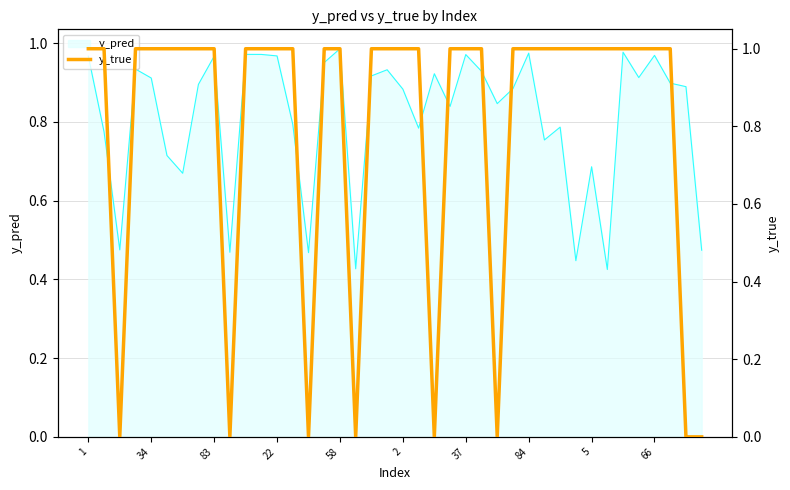

Count the values in the range 1 to 2.

32